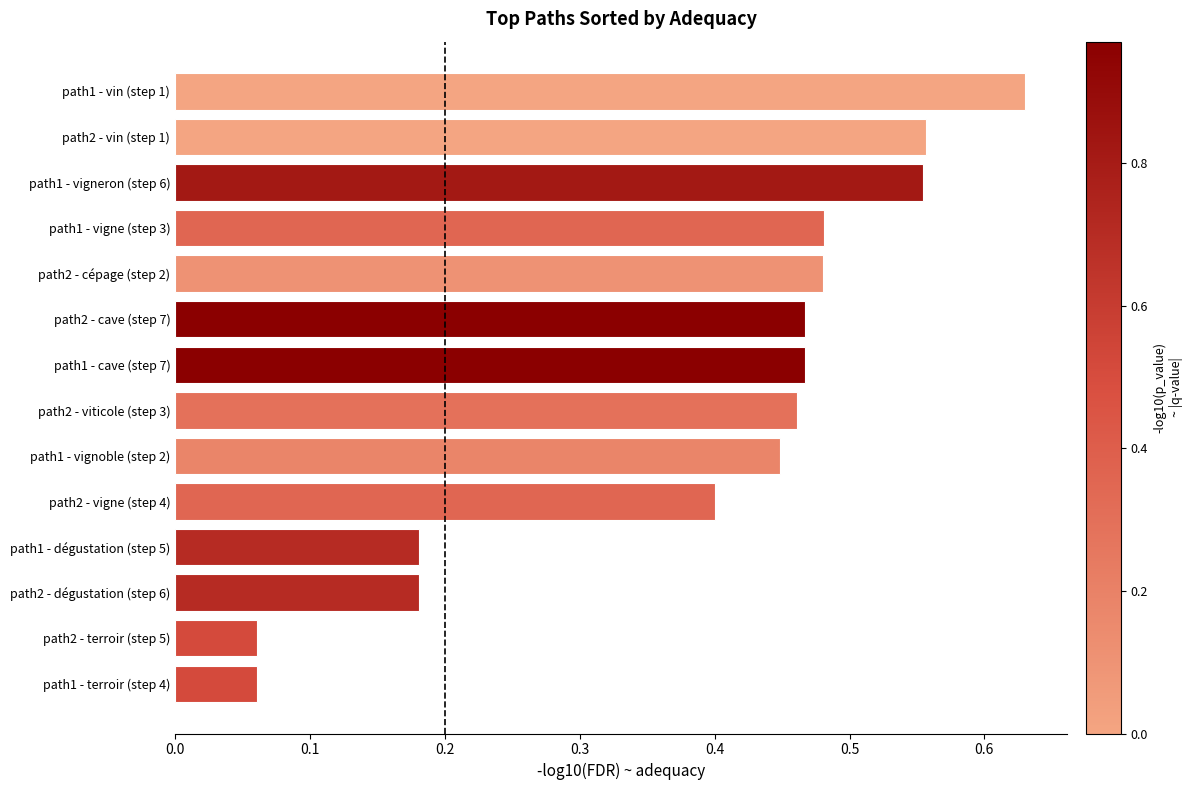

Which has a higher value, path2 - viticole (step 3) or path2 - cépage (step 2)?

path2 - cépage (step 2)